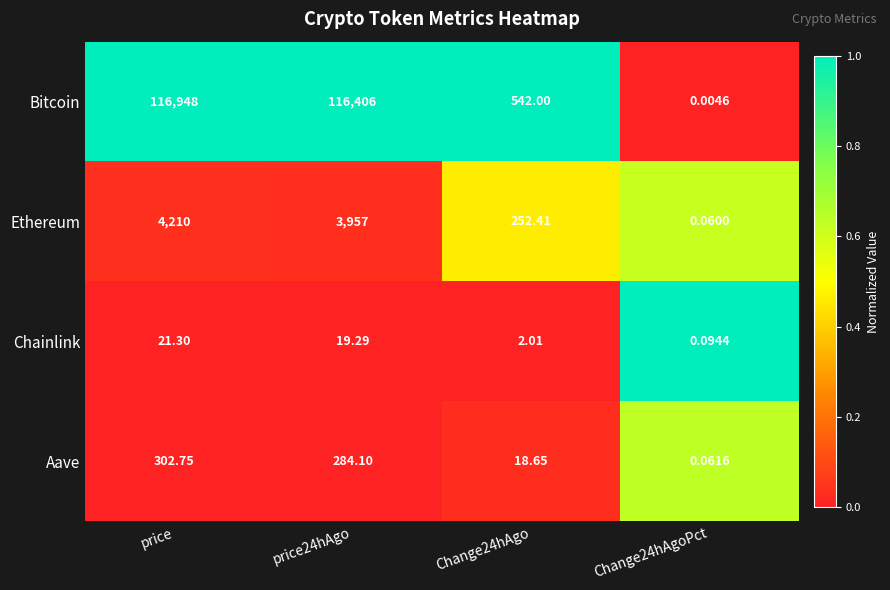

Which series has the largest total across all categories?

Bitcoin